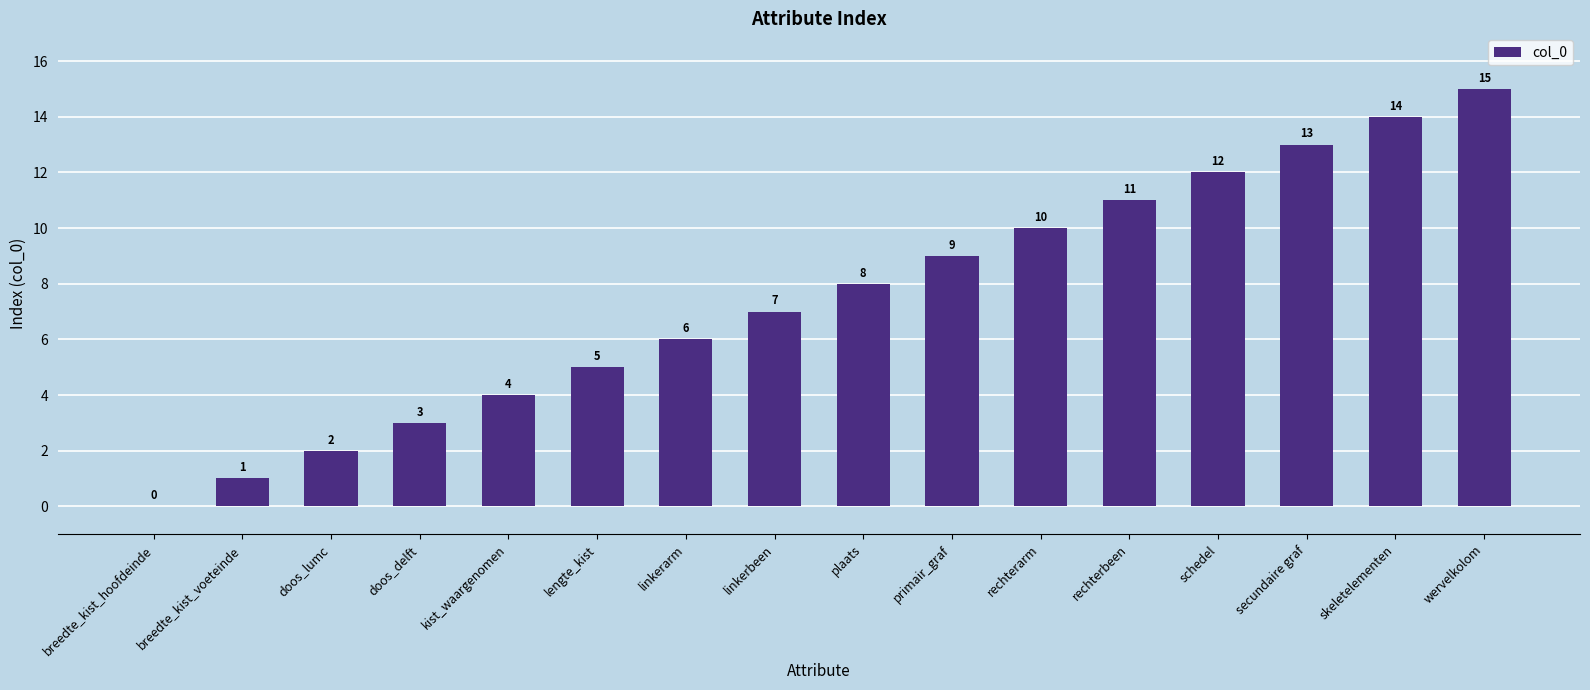

The value at linkerbeen is 4. True or false?

False